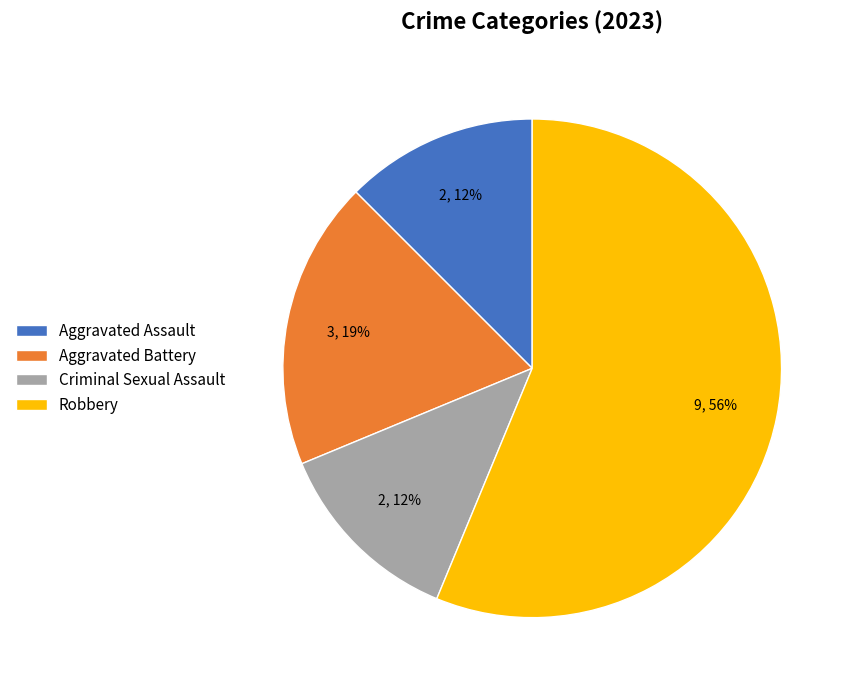

Is there any slice that represents more than half of the pie?

Yes